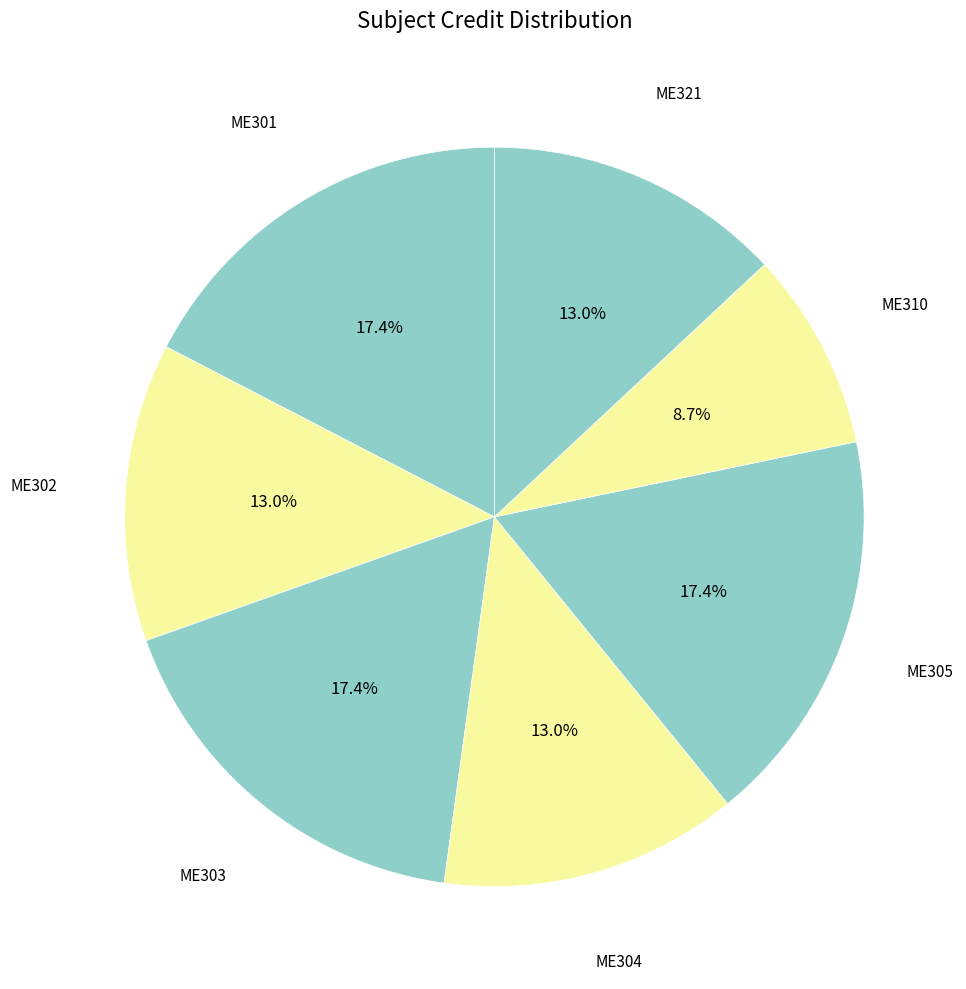

How many segments does this pie chart have?

7